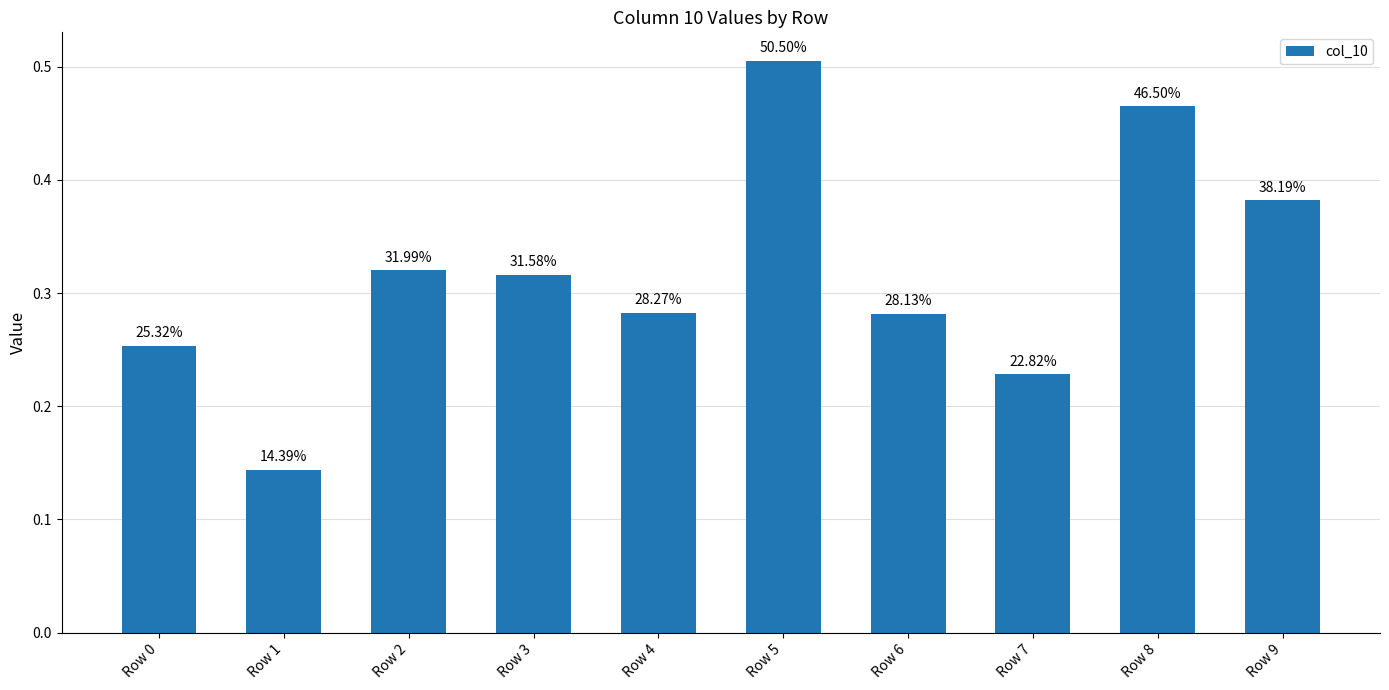

Does the chart contain any negative values?

No